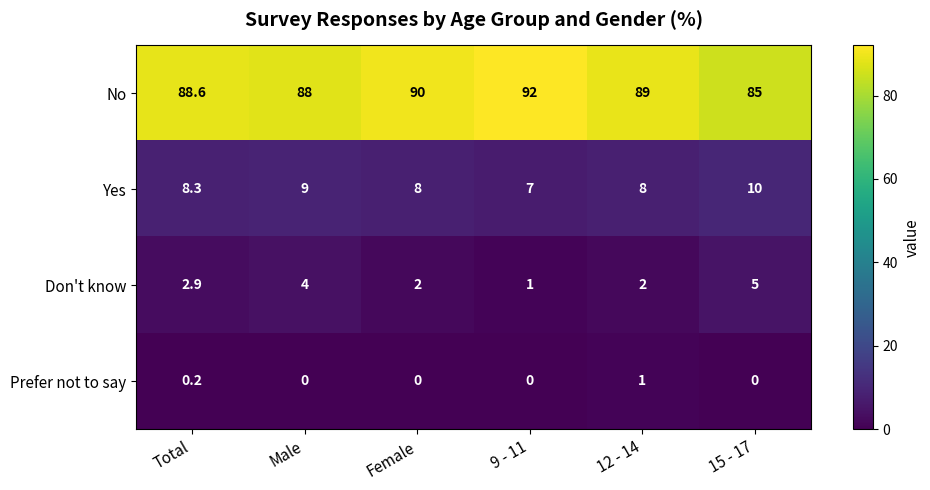

How many categories are shown in the chart?

6